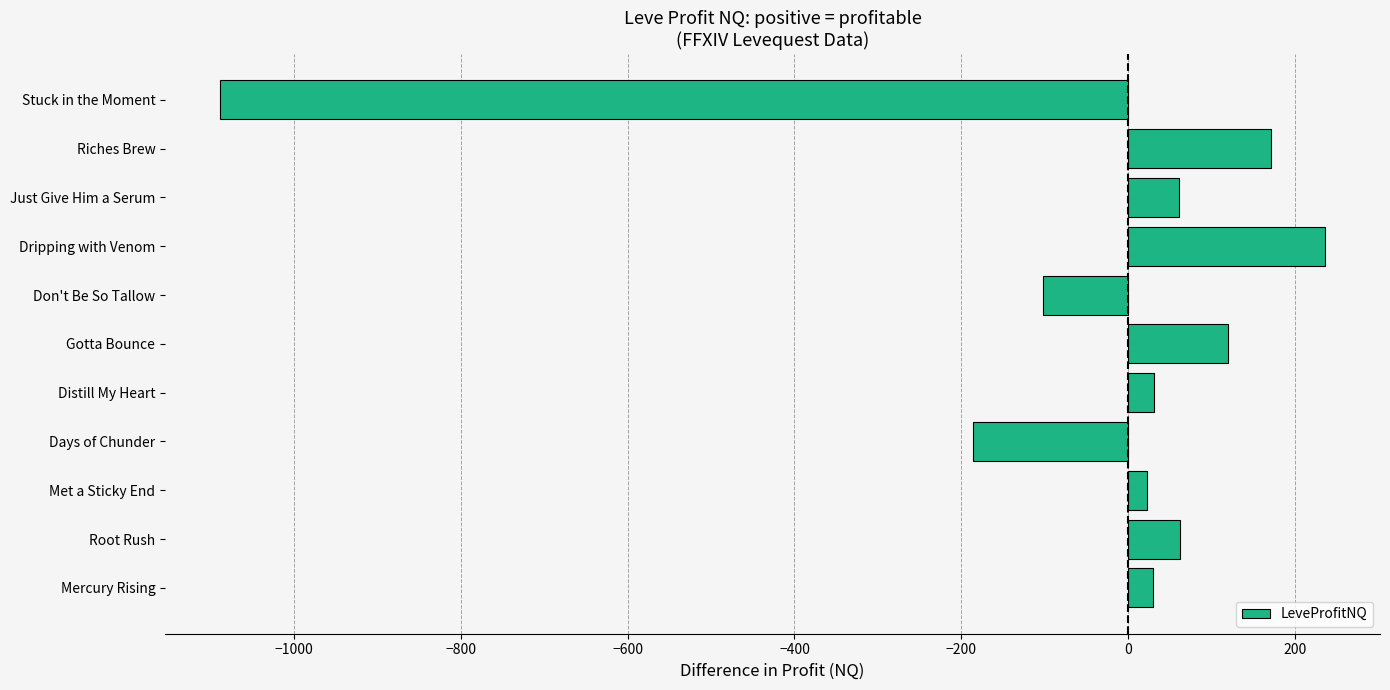

The value at Days of Chunder is -186.0. True or false?

True